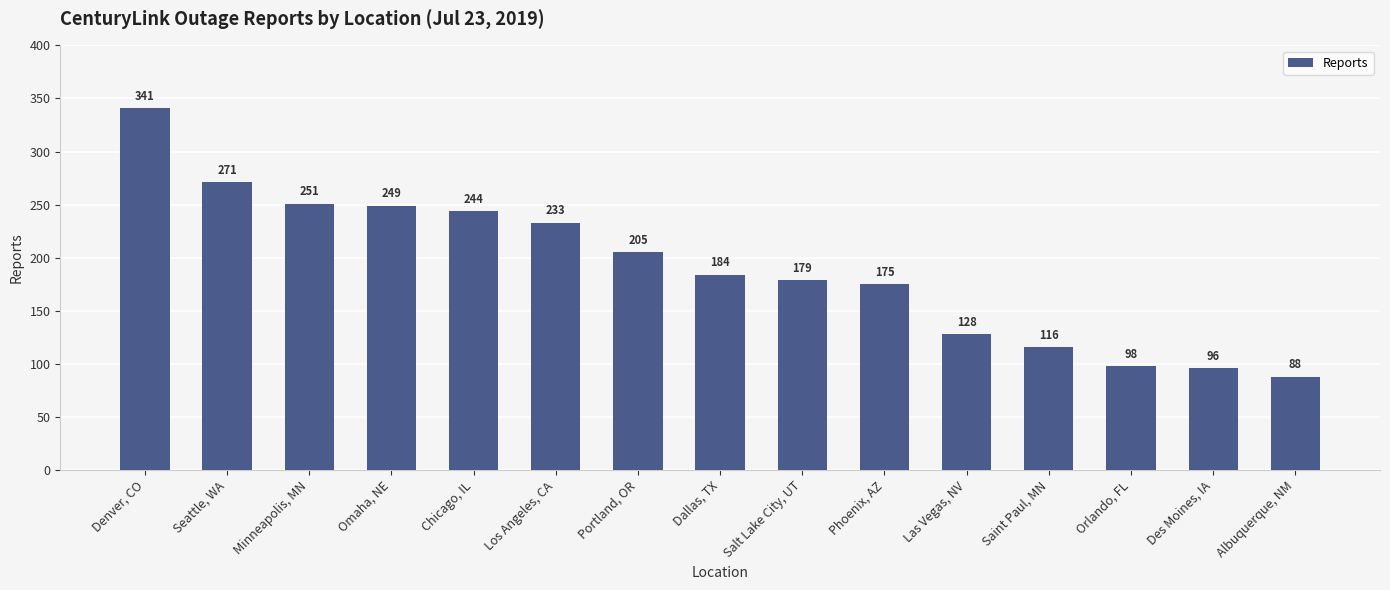

What is the change in value from Seattle, WA to Omaha, NE?

-22